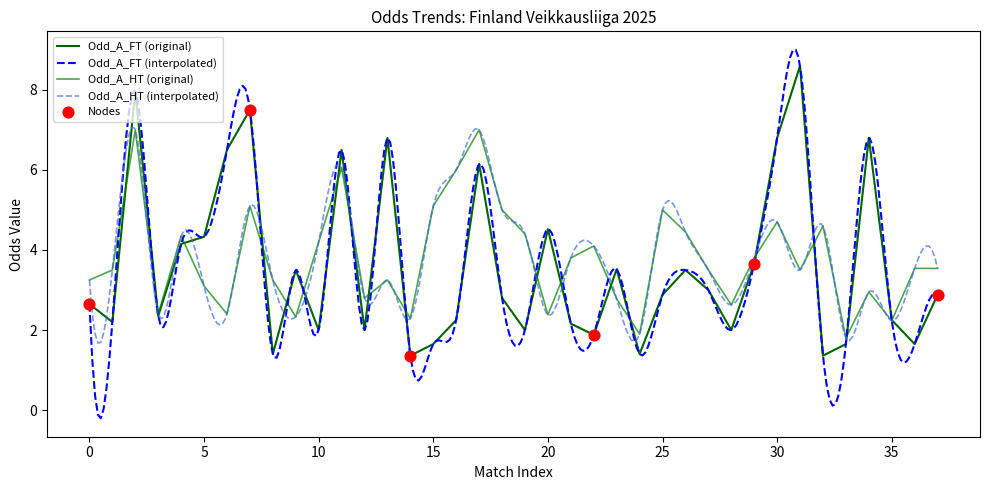

Which series contains the lowest Y value?

Odd_A_FT